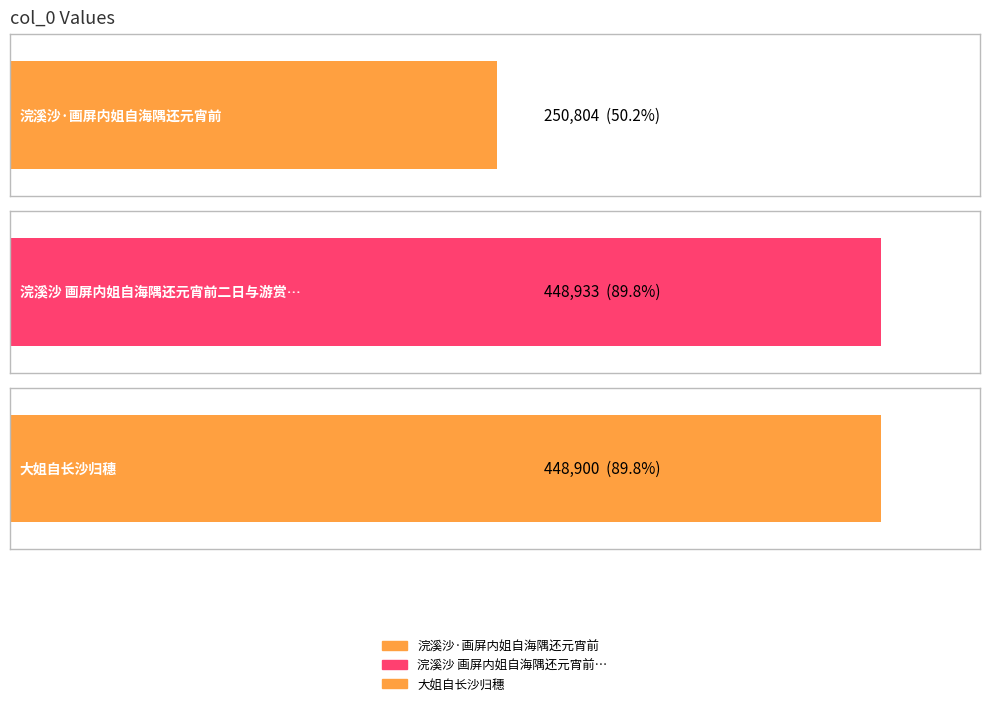

What is the difference between the maximum and minimum values?

198129